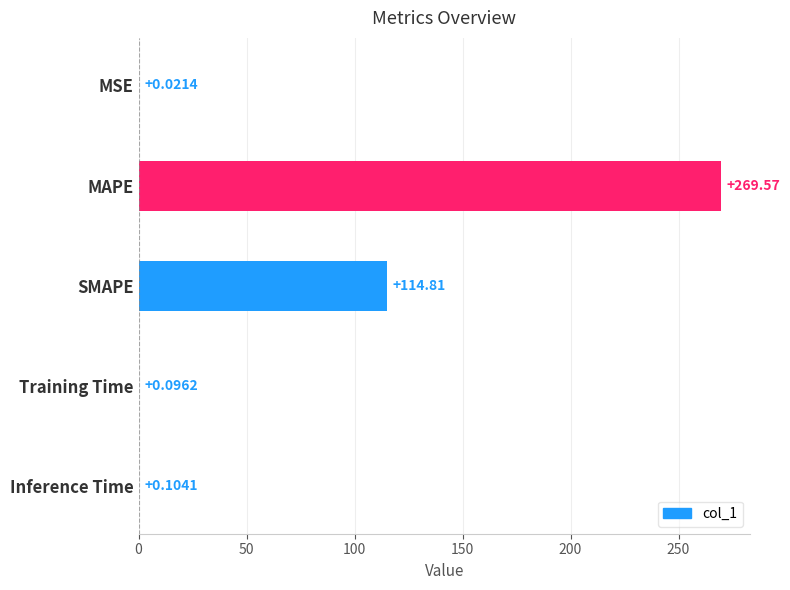

Which has a higher value, Inference Time or MSE?

Inference Time